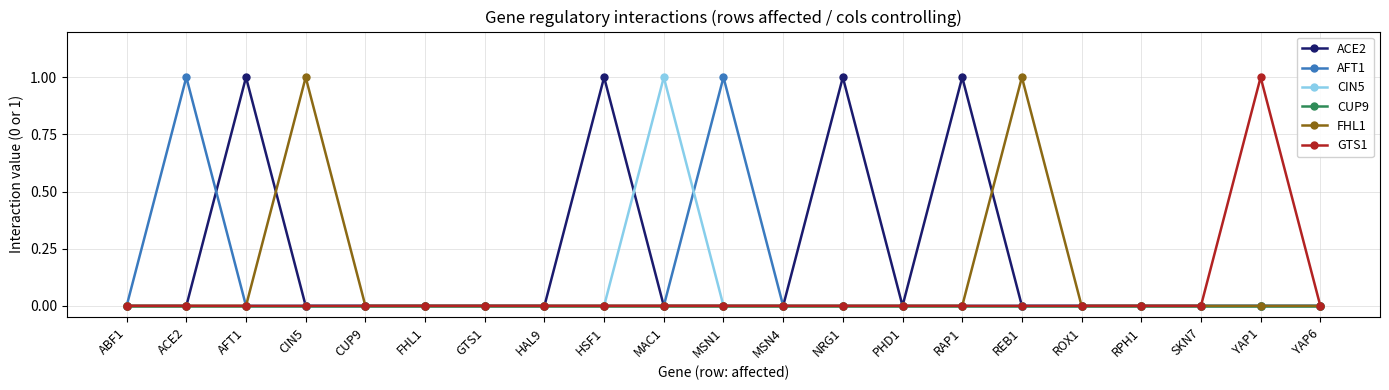

Which series has the largest total across all categories?

ACE2